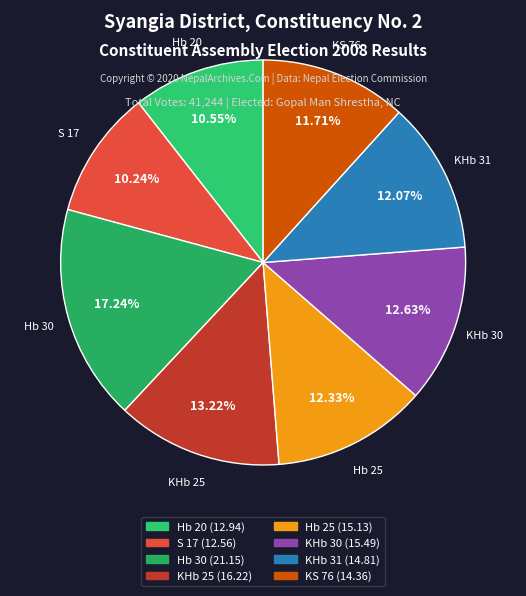

Is KHb 30 the majority of the pie?

No